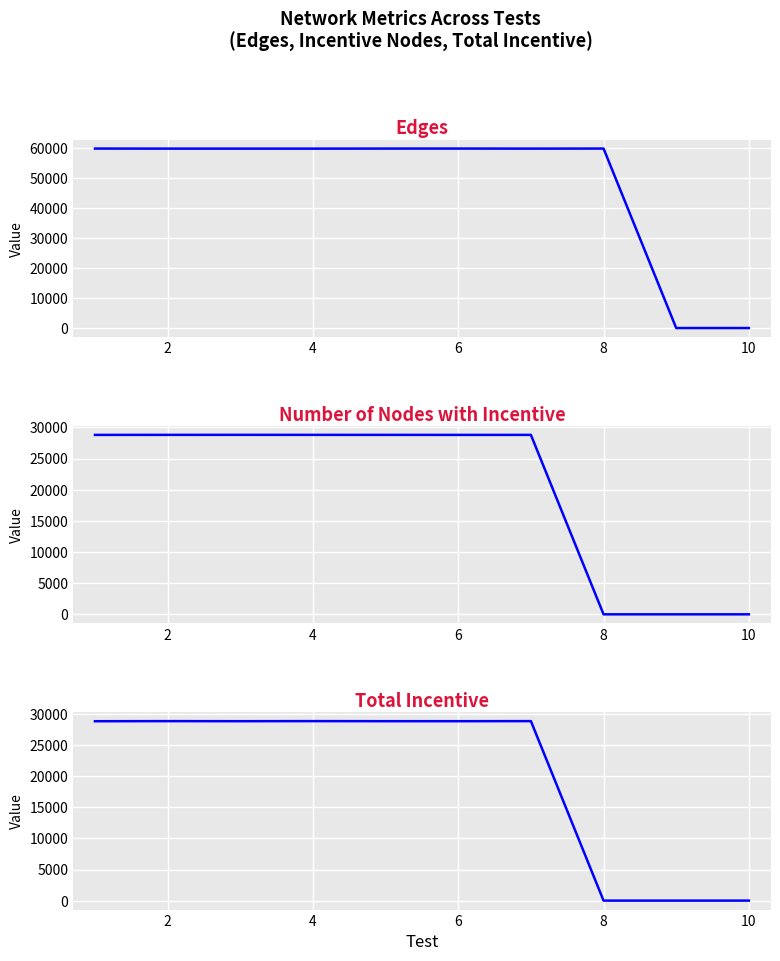

True or false: Total Incentive and Number of Nodes with Incentive cross at least once.

False